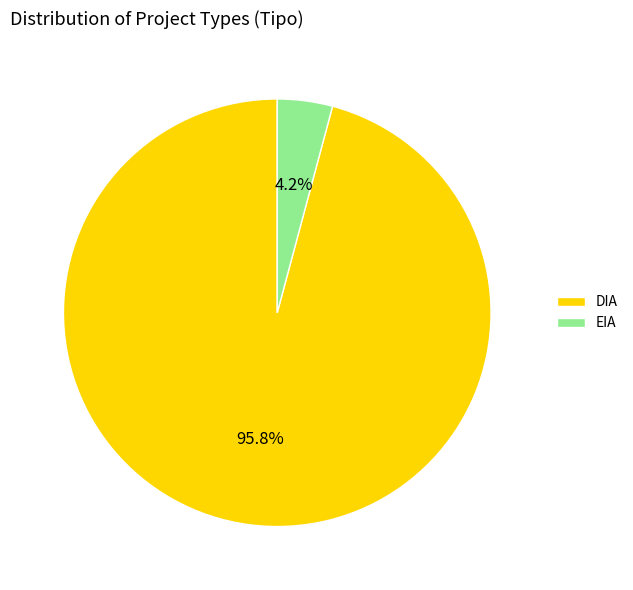

Which slice is the largest?

DIA